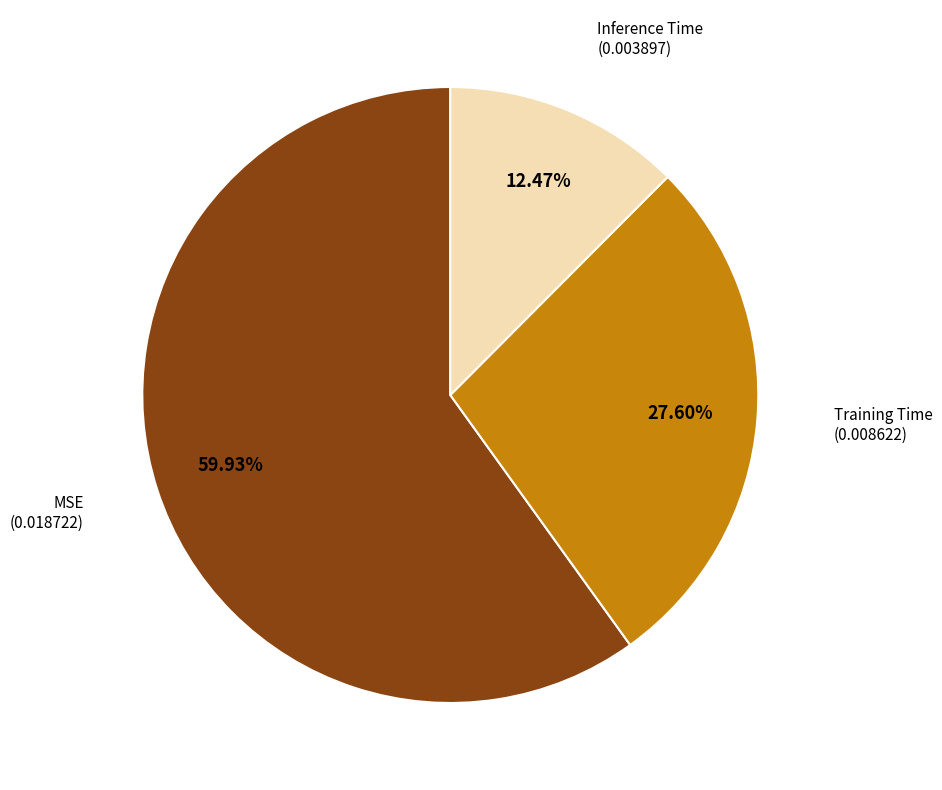

Combined, do Inference Time and Training Time account for over 50%?

No